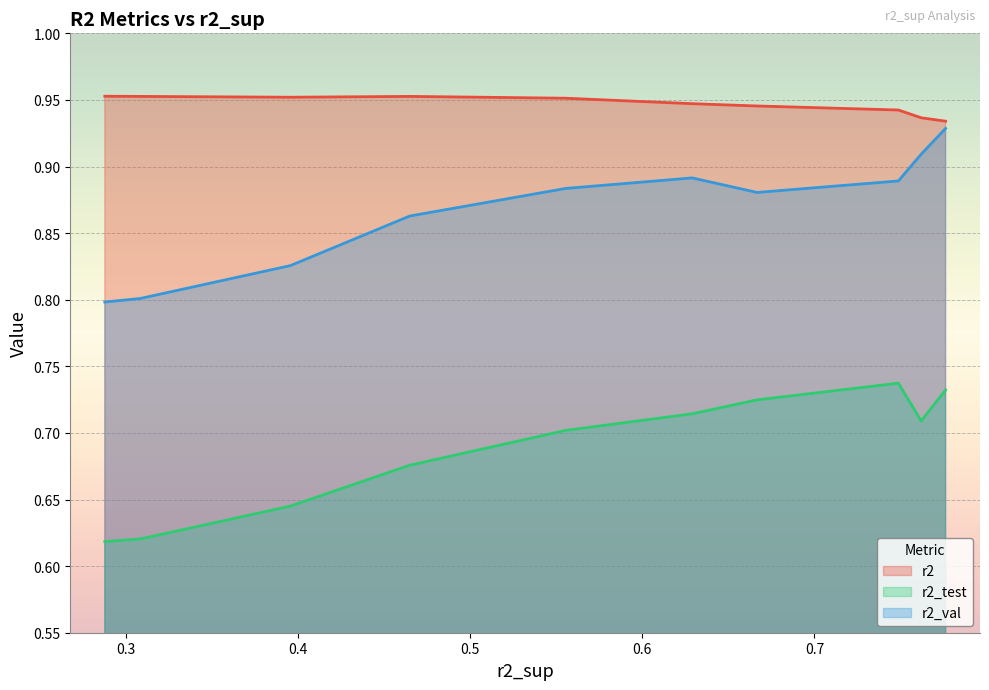

Rank the series by their maximum value, from lowest to highest.

r2_test, r2_val, r2